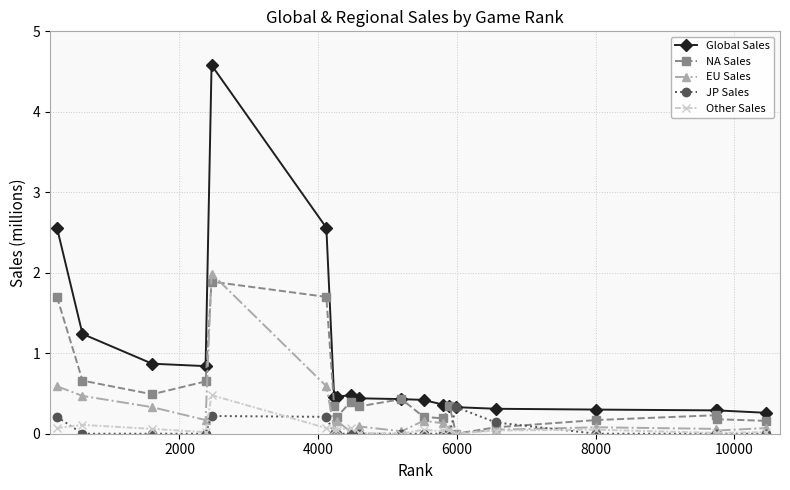

What is the average value of the Global Sales series?

0.9